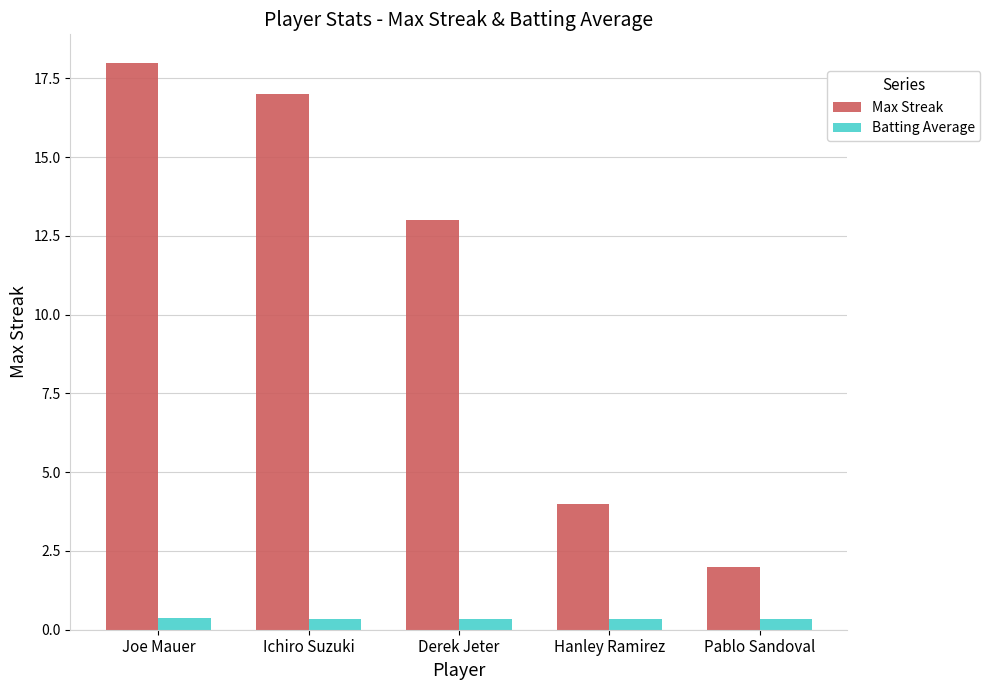

Rank the categories by Max Streak value from lowest to highest.

Pablo Sandoval, Hanley Ramirez, Derek Jeter, Ichiro Suzuki, Joe Mauer